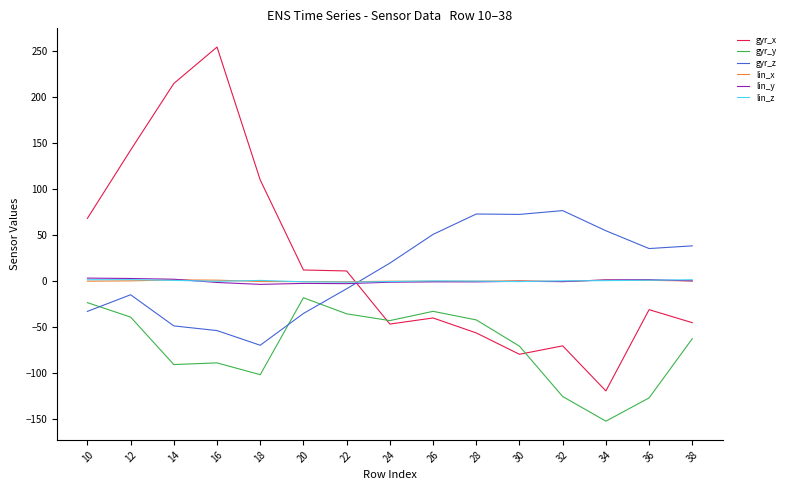

What is the greatest value displayed?

253.8